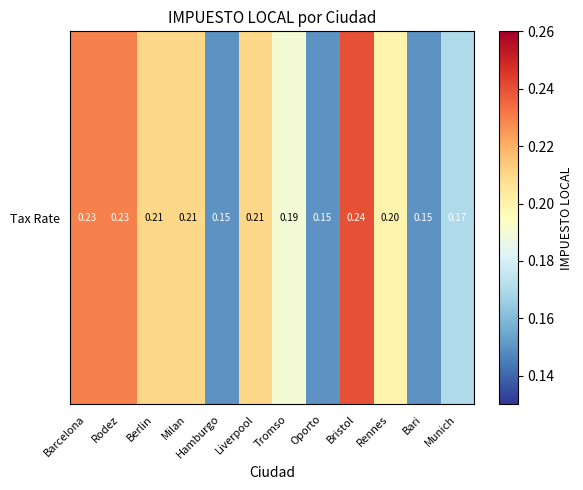

What is the minimum value shown in the chart?

0.1